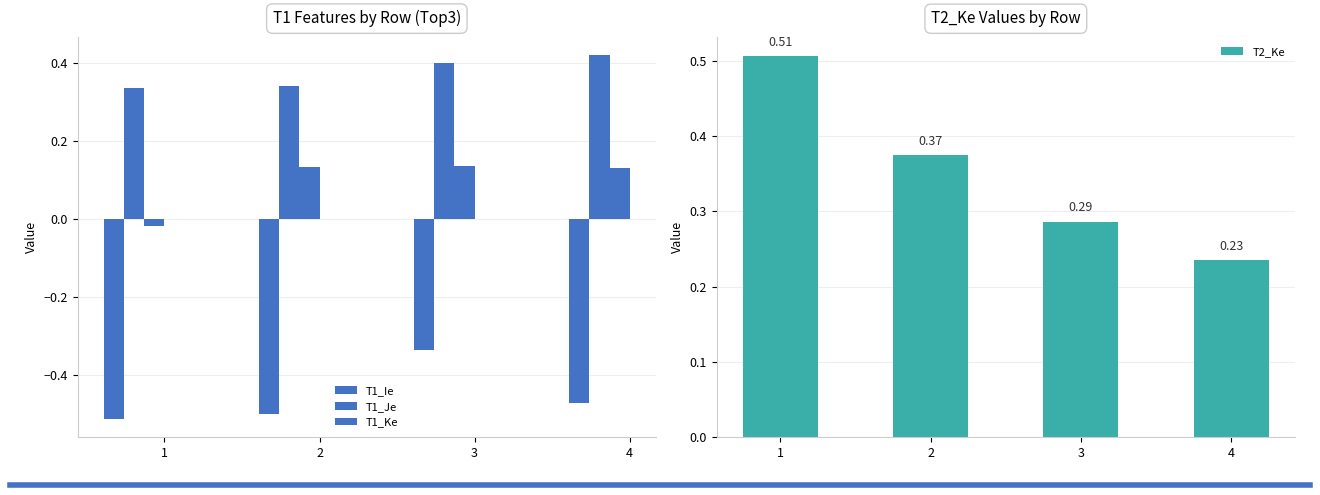

Rank the series by their maximum value, from highest to lowest.

T2_Ke, T1_Je, T1_Ke, T1_Ie